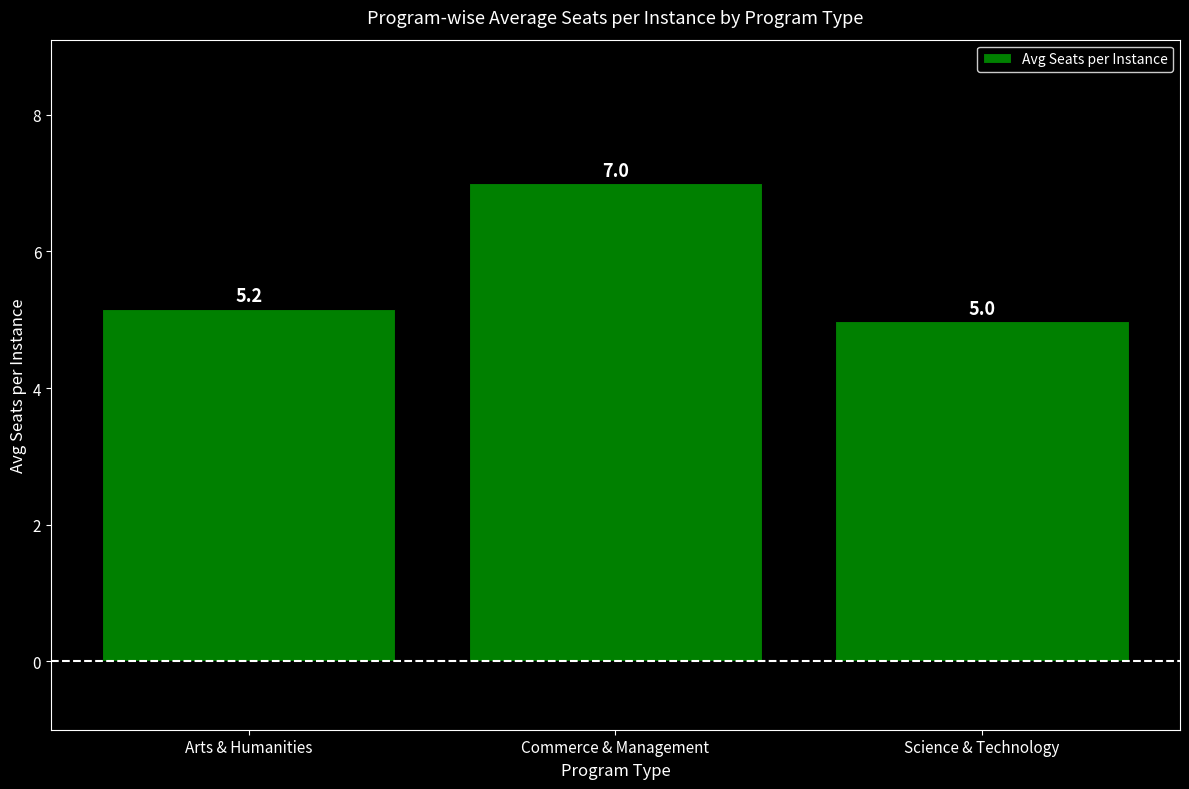

What is the difference between the values at Arts & Humanities and Science & Technology?

0.2